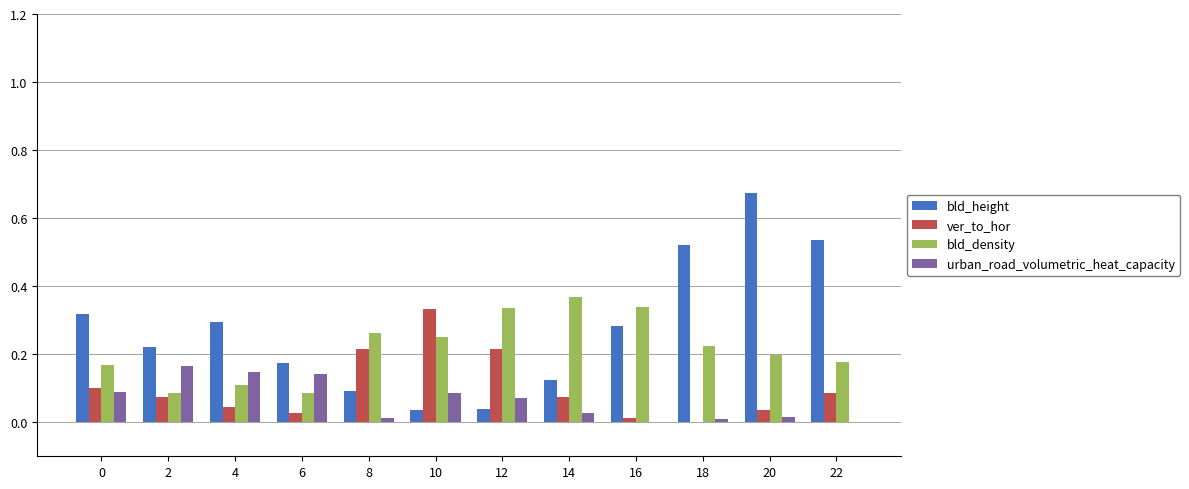

What is the sum of all urban_road_volumetric_heat_capacity values?

0.8